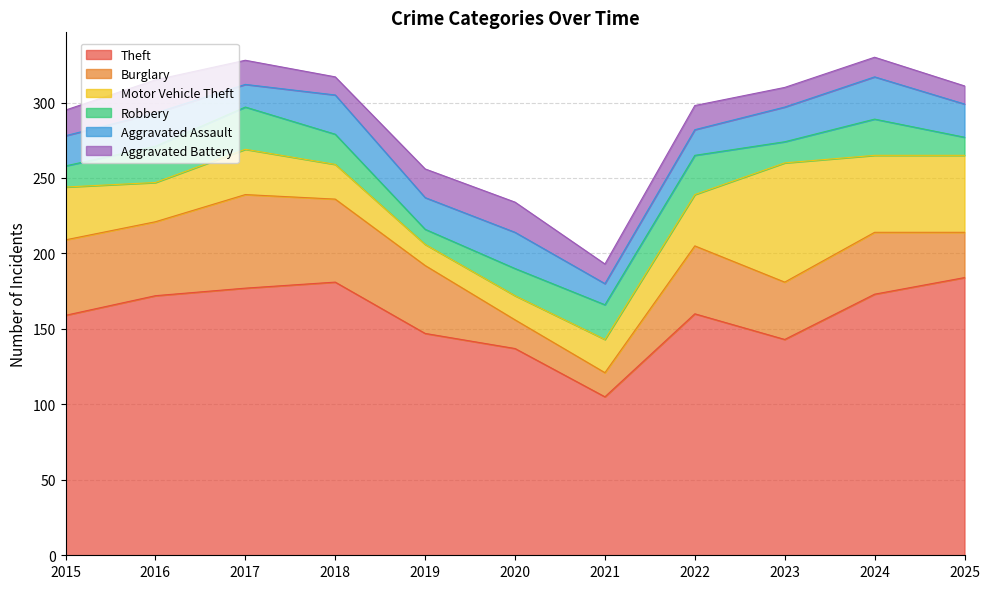

Does the chart display data point markers on the line(s)?

No